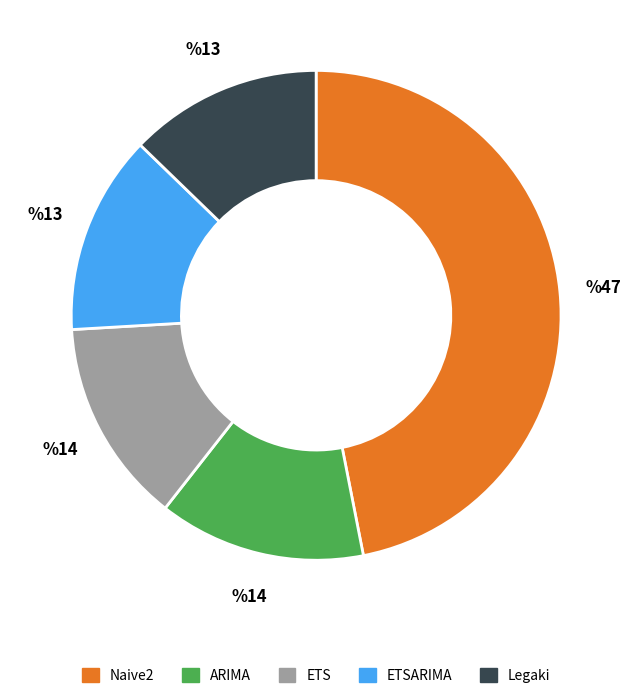

Which has a higher value, Naive2 or ETSARIMA?

Naive2